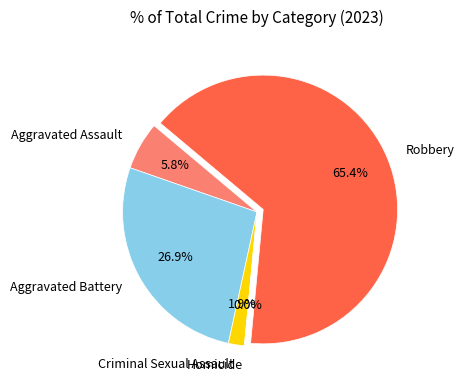

Combined, do Robbery and Aggravated Assault account for over 50%?

Yes